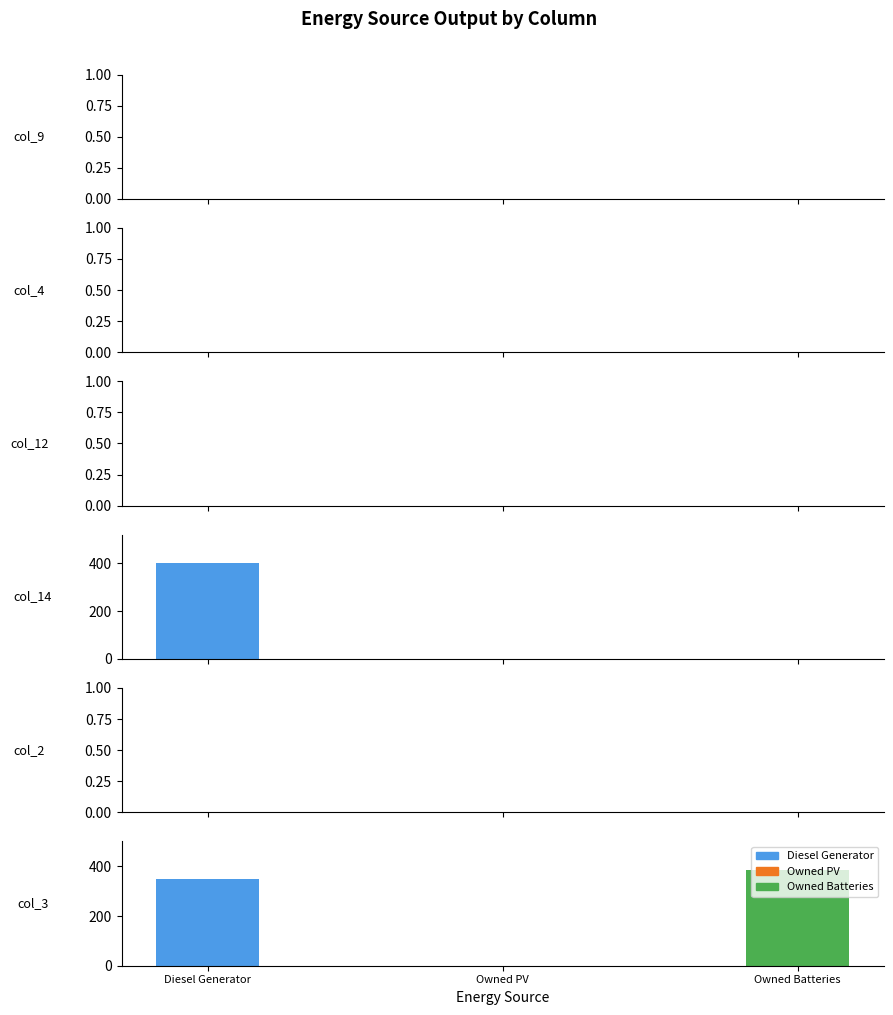

Reading left to right, list all the values displayed in this chart.

Diesel Generator: 0	0	0	400	0	350
Owned PV: 0	0	0	0	0	0
Owned Batteries: 0	0	0	0	0	385